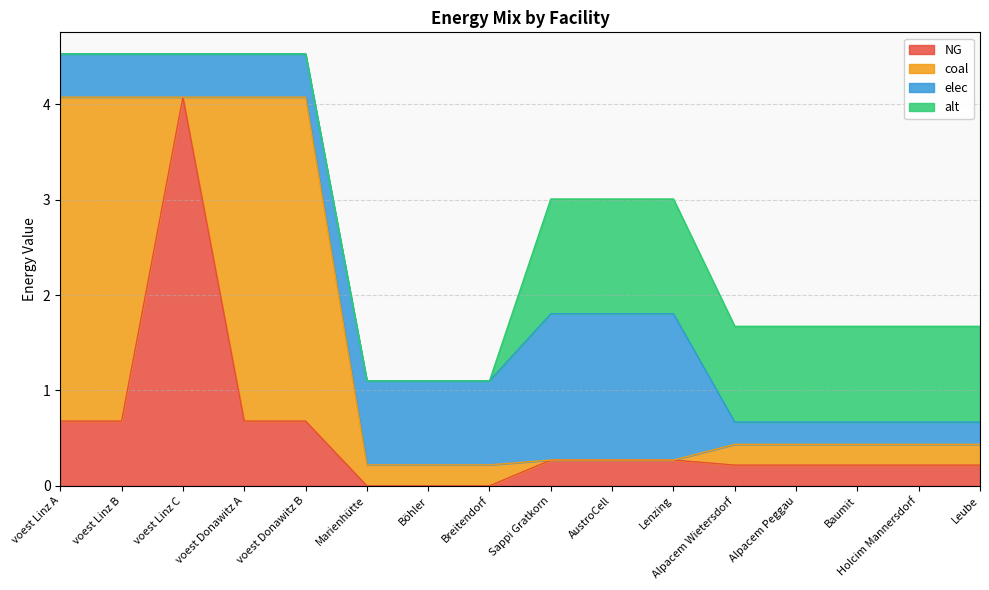

True or false: alt and NG intersect in this chart.

False